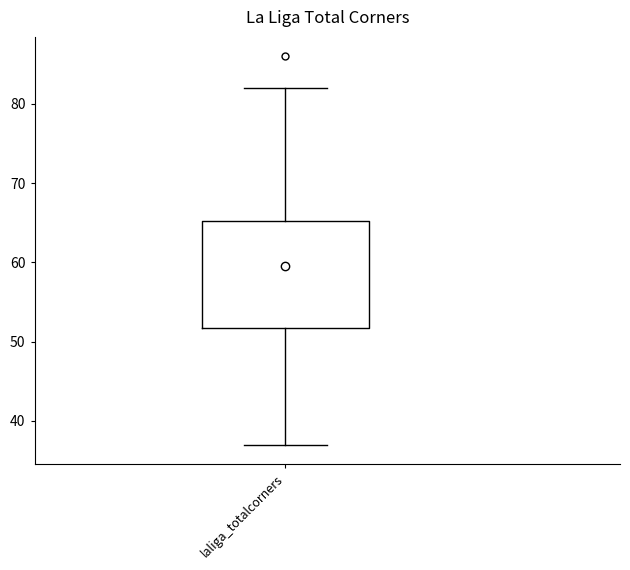

Where does the upper whisker of the box for laliga_totalcorners end on the y-axis? The values are not printed on the chart, so give them approximately, as read against the axis.

82